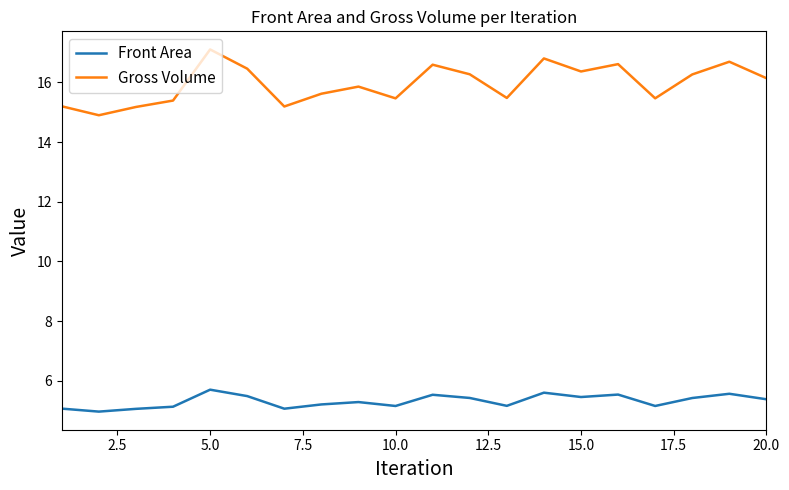

Which series has the largest range (max minus min)?

Gross Volume